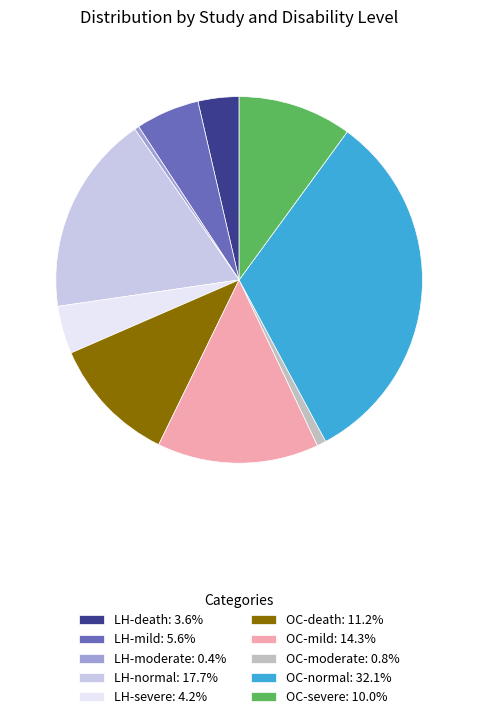

Is OC-severe: 10.0% the majority of the pie?

No